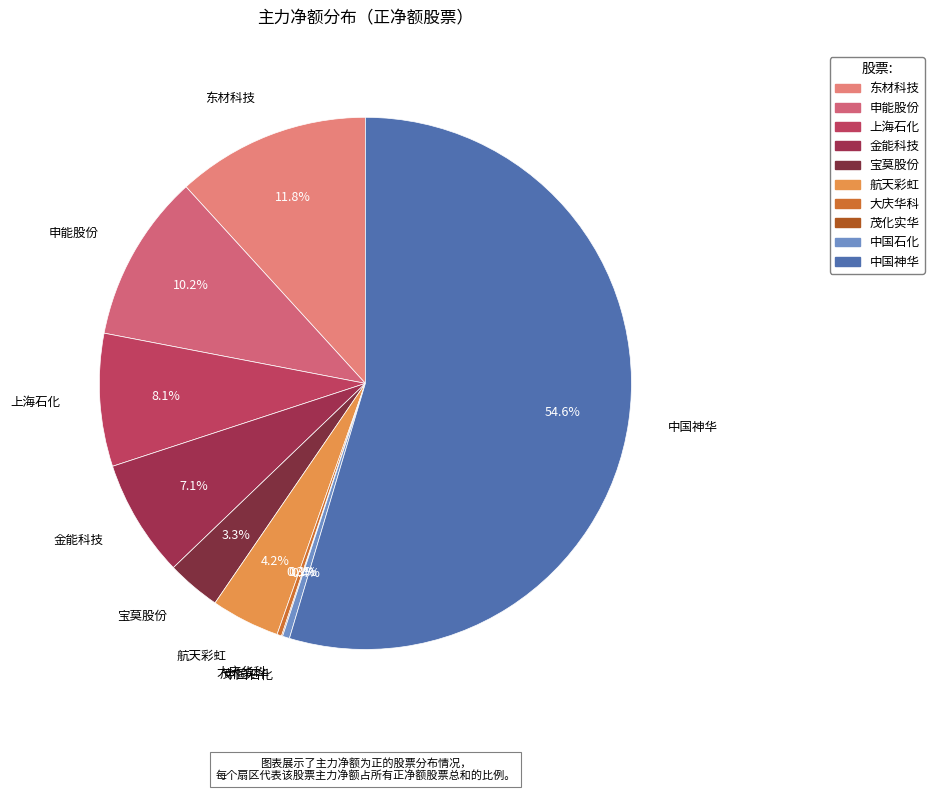

Which category accounts for the majority?

中国神华